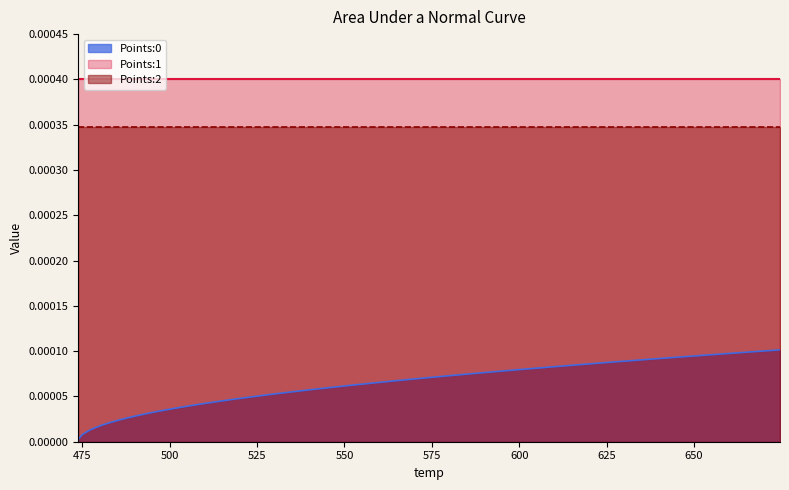

At which category is the sum across all series the highest?

674.59